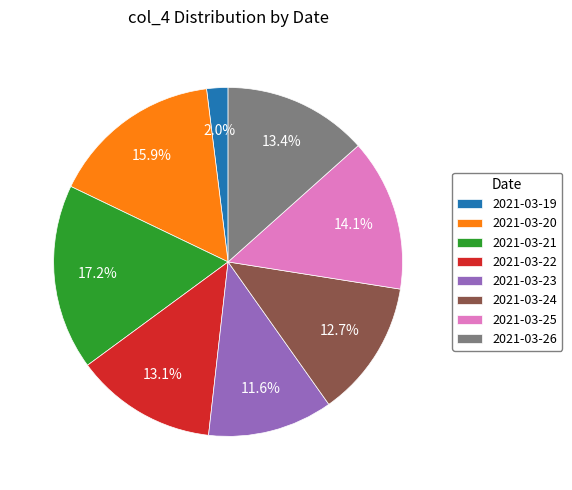

To the nearest percent, what percentage of the pie is 2021-03-25?

14%